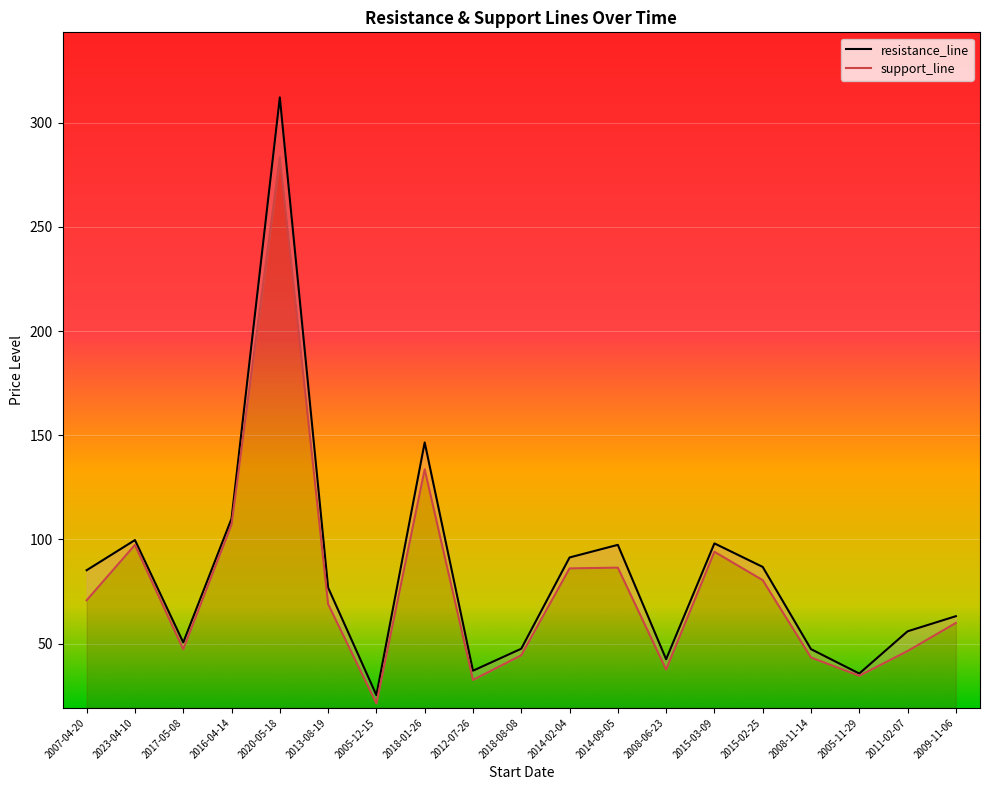

What is the minimum value for support_line?

21.3